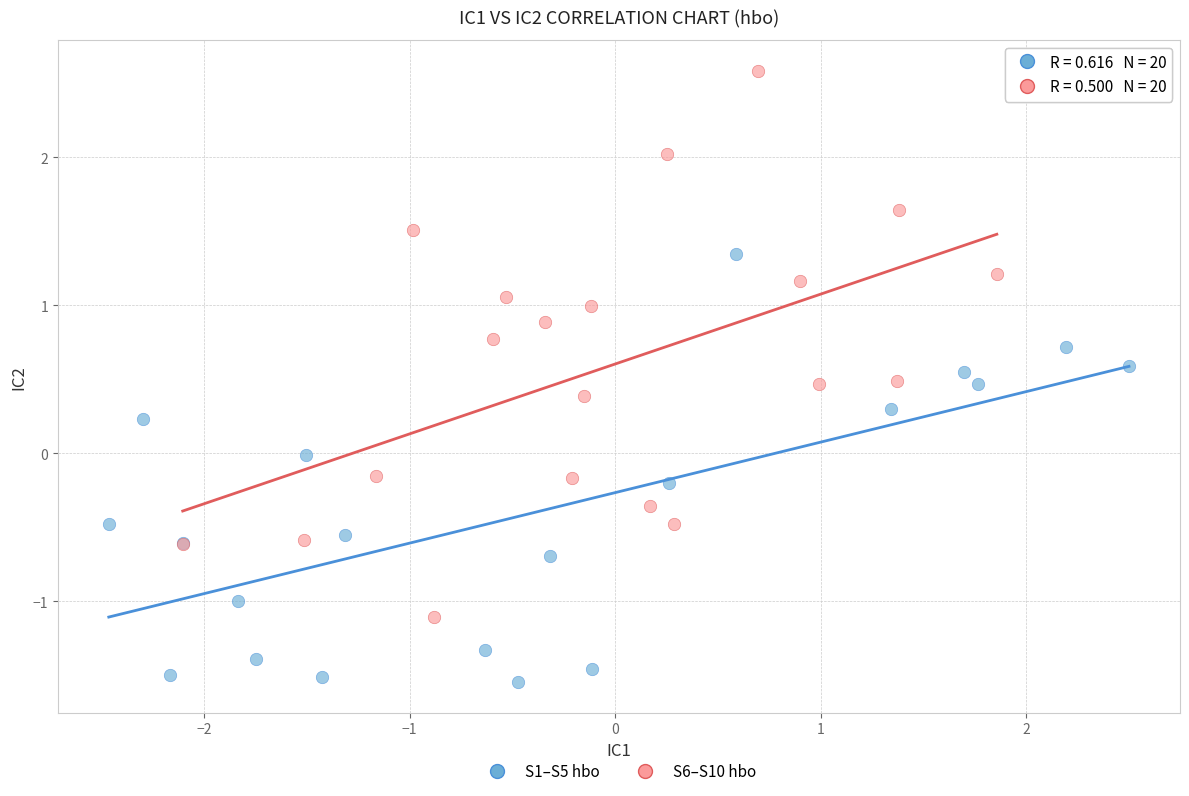

Which series reaches the maximum Y coordinate?

S6–S10 hbo